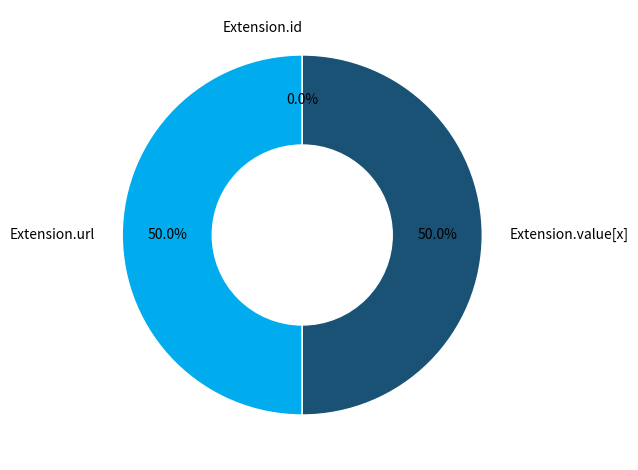

What is the ratio of the value at Extension.value[x] to the value at Extension.url?

1.0